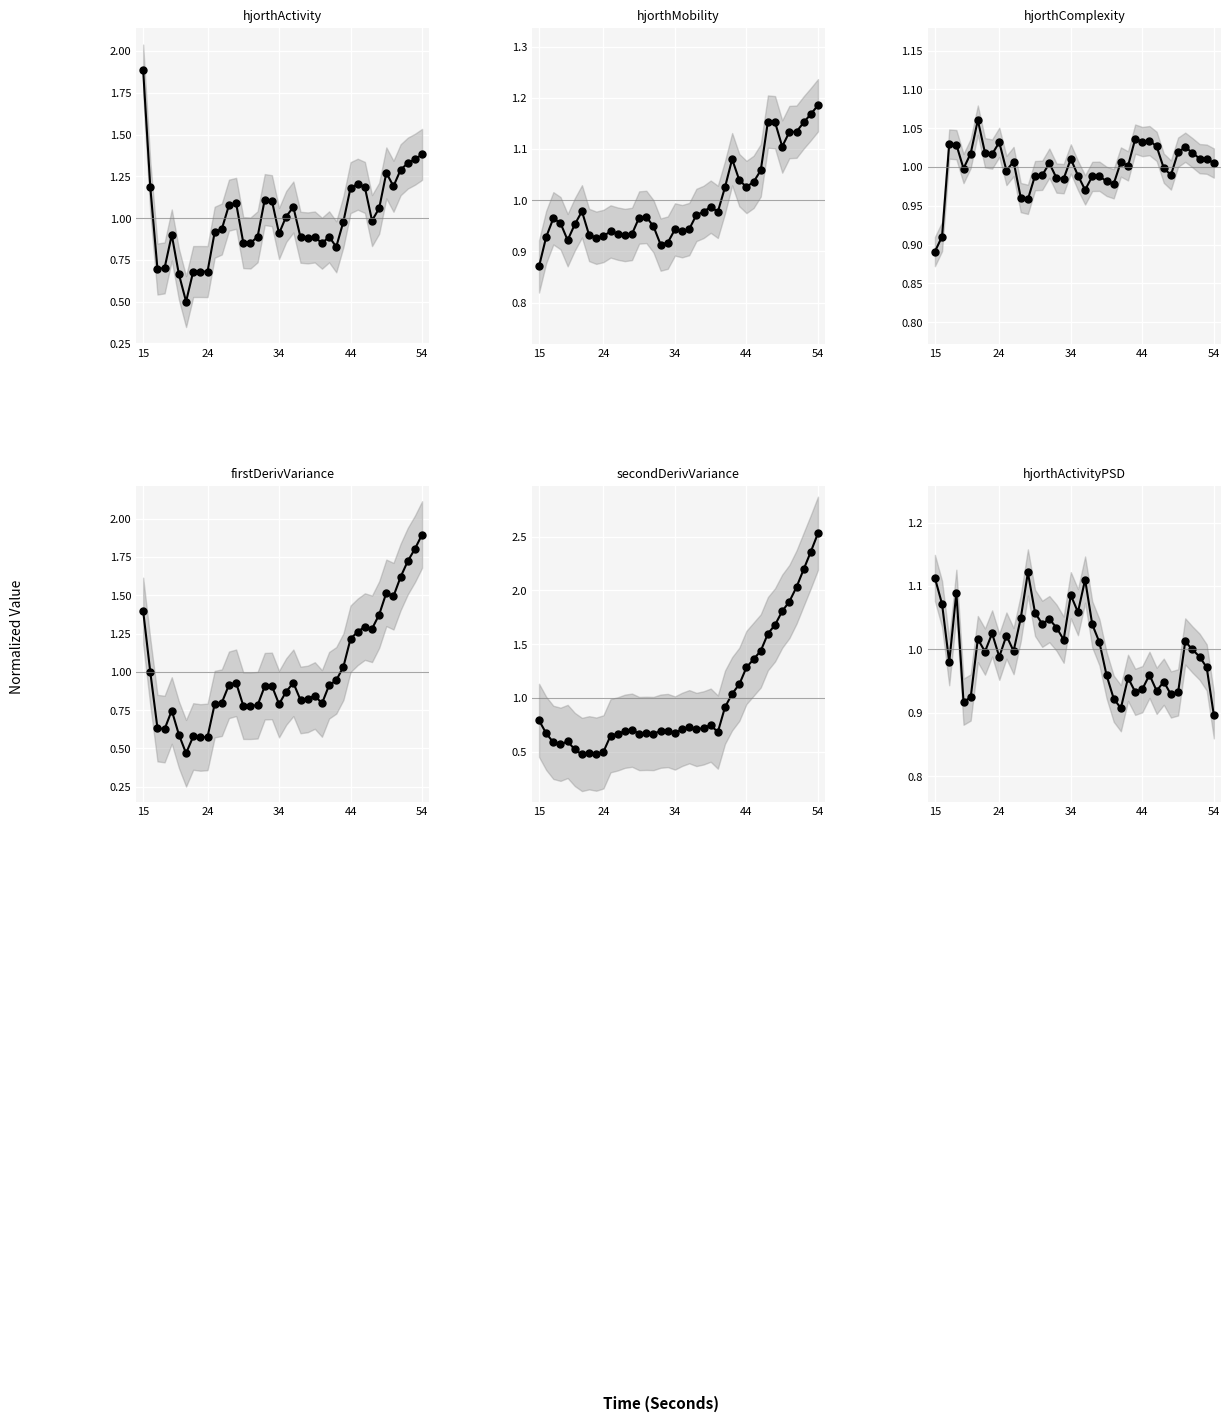

Rank the series by their maximum value, from highest to lowest.

secondDerivVariance_EEG_line, firstDerivVariance_EEG_line, hjorthActivity_EEG_line, hjorthMobility_EEG_line, hjorthActivityPSD_EEG_line, hjorthComplexity_EEG_line